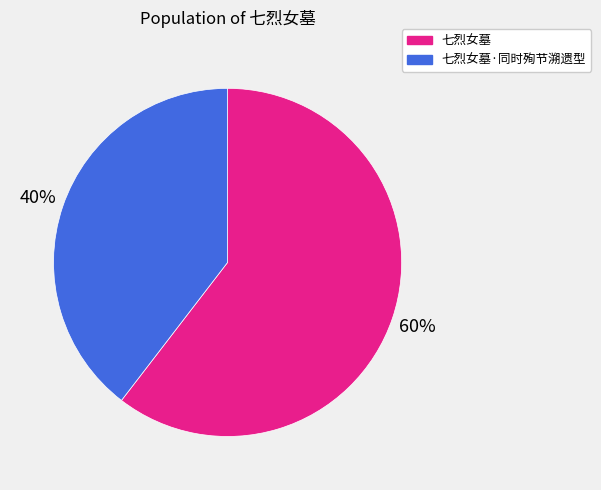

What is the ratio of the value at 七烈女墓 to the value at 七烈女墓·同时殉节溯遗型?

1.5